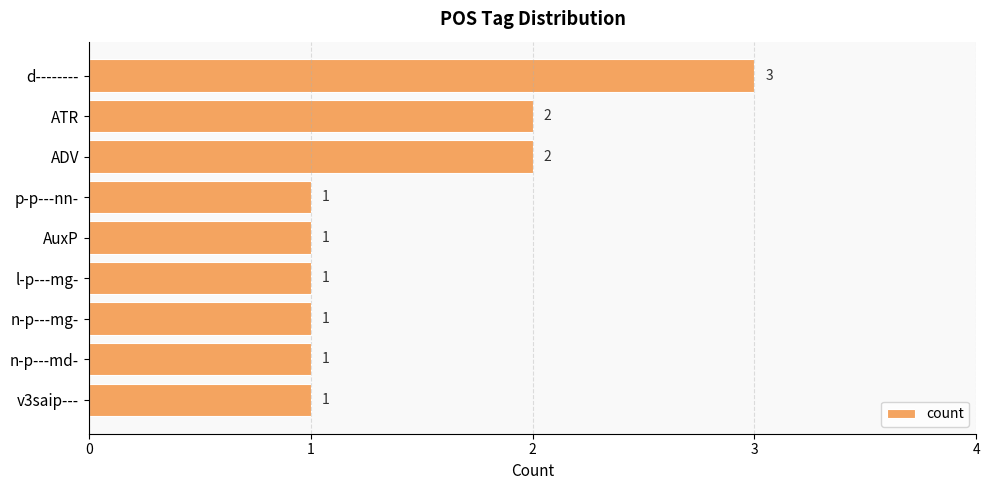

What is the value of the 4th bar from the top?

1